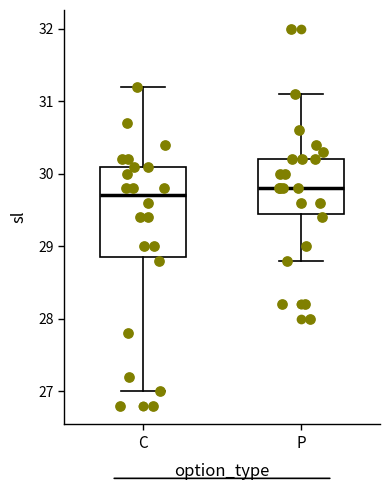

Comparing the boxes themselves (not the whiskers), which one is the tallest?

C